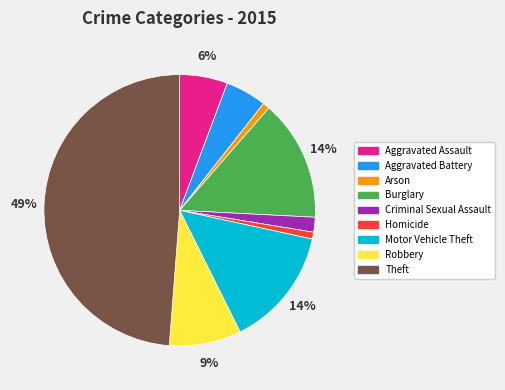

How many segments does this pie chart have?

9